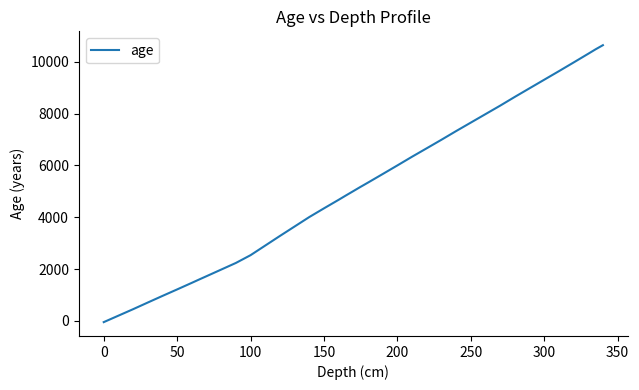

What is the difference between the maximum and minimum values?

10686